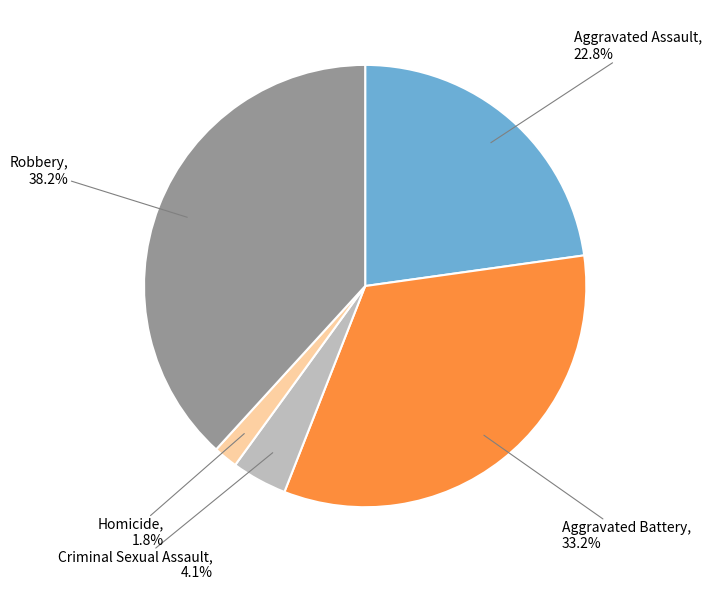

Count the number of slices in the pie.

5